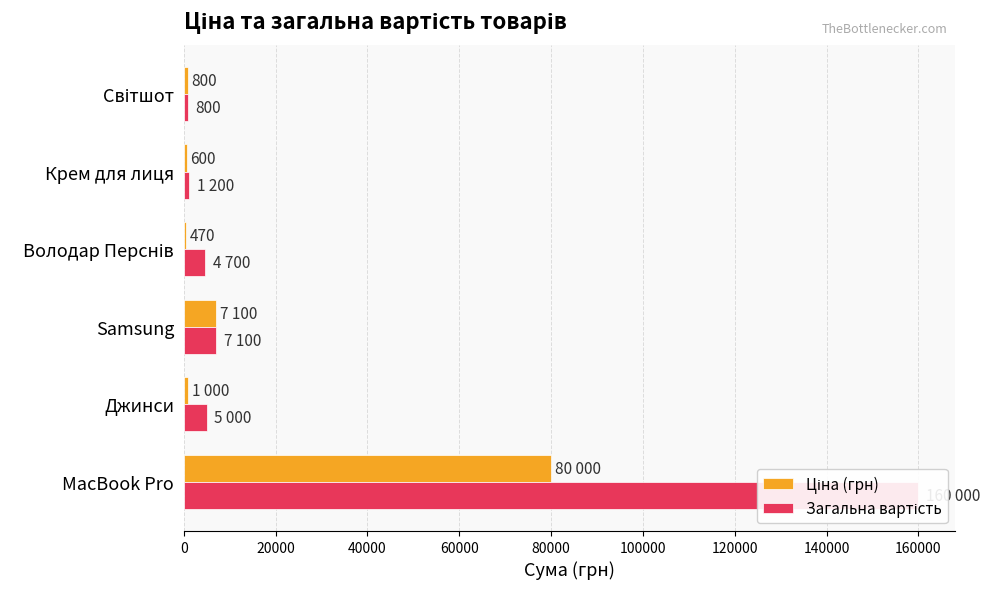

Is the value of Загальна вартість at 80000 greater than the value of Ціна (грн) at 100000?

Yes